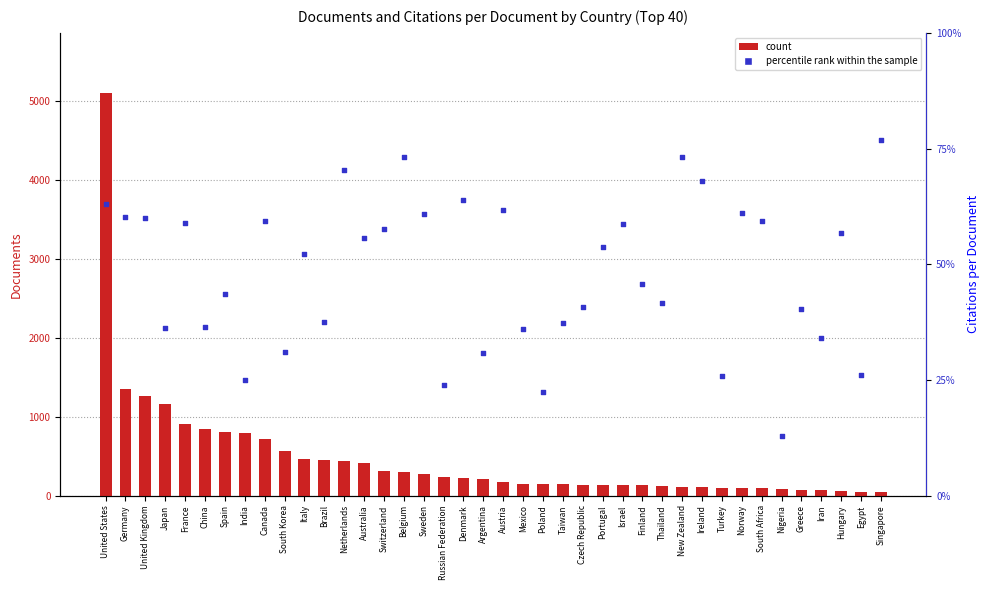

Which series has the largest total across all categories?

count